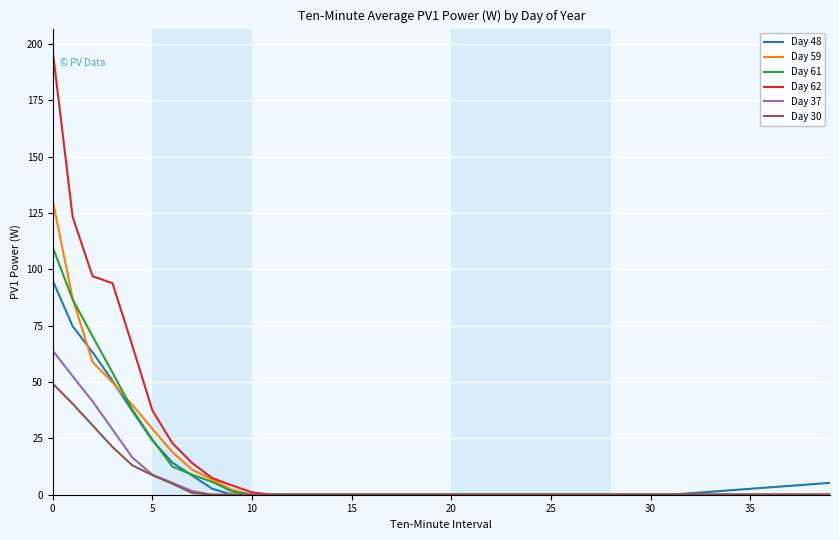

Which series has the widest spread of values?

Day 62